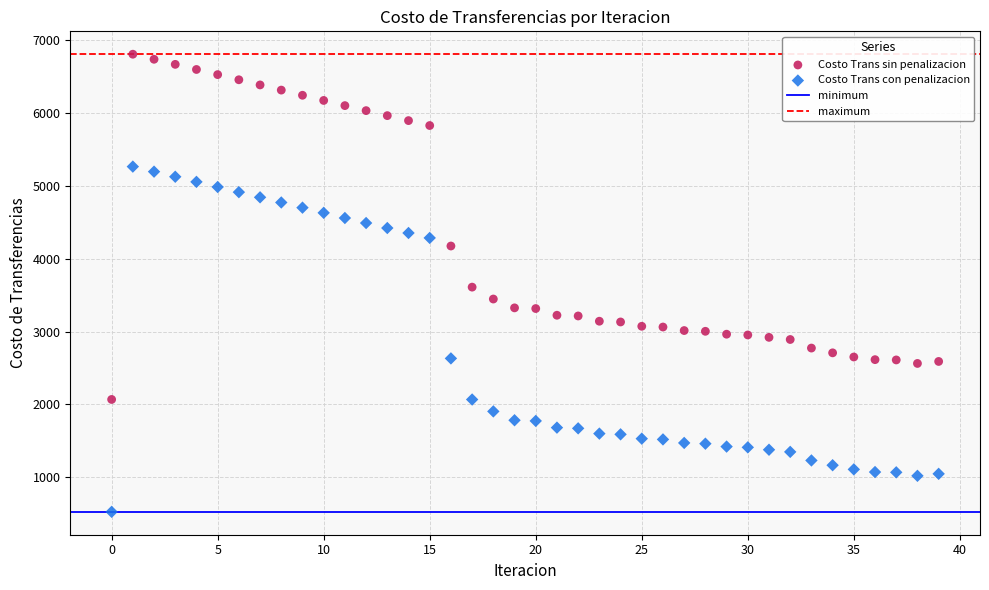

Which series reaches the minimum Y coordinate?

Costo Trans con penalizacion